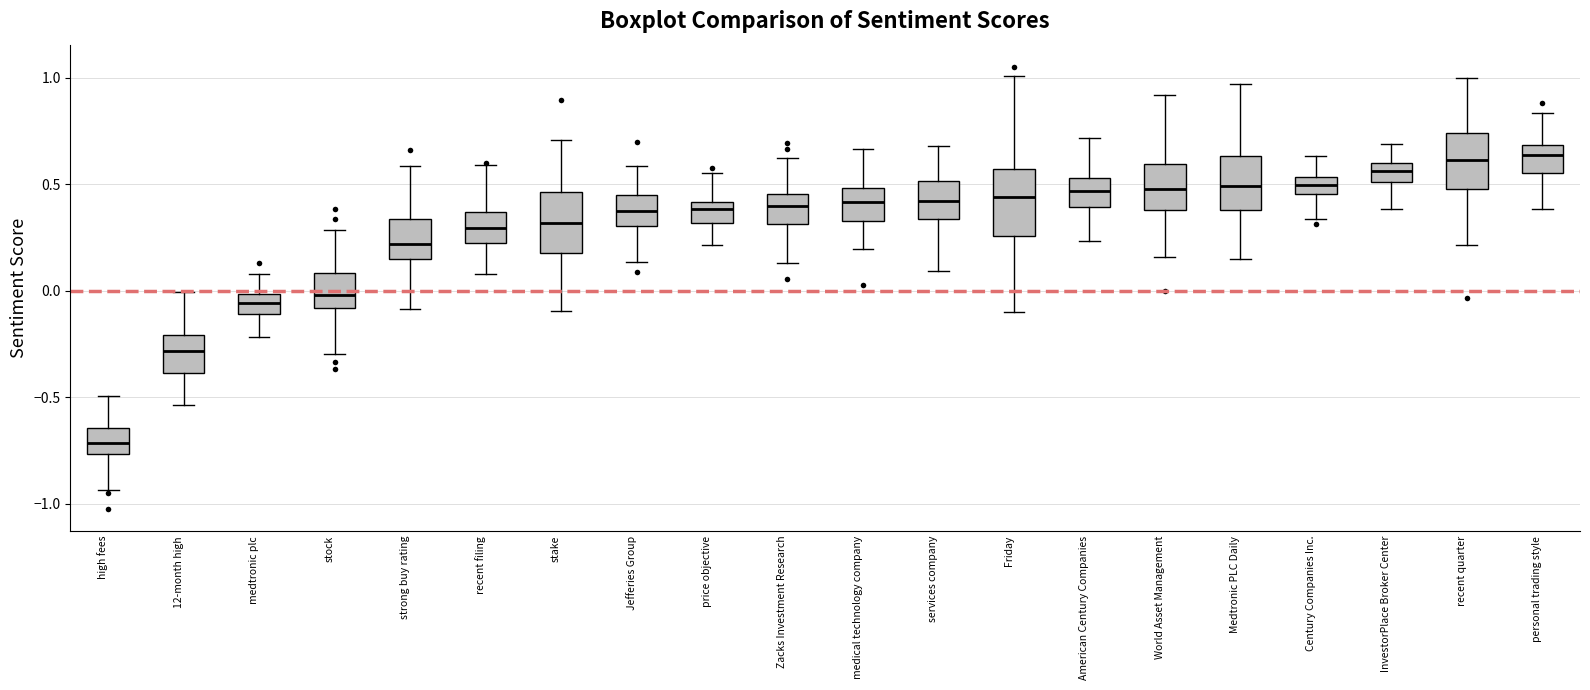

Which box has the lowest median line?

high fees